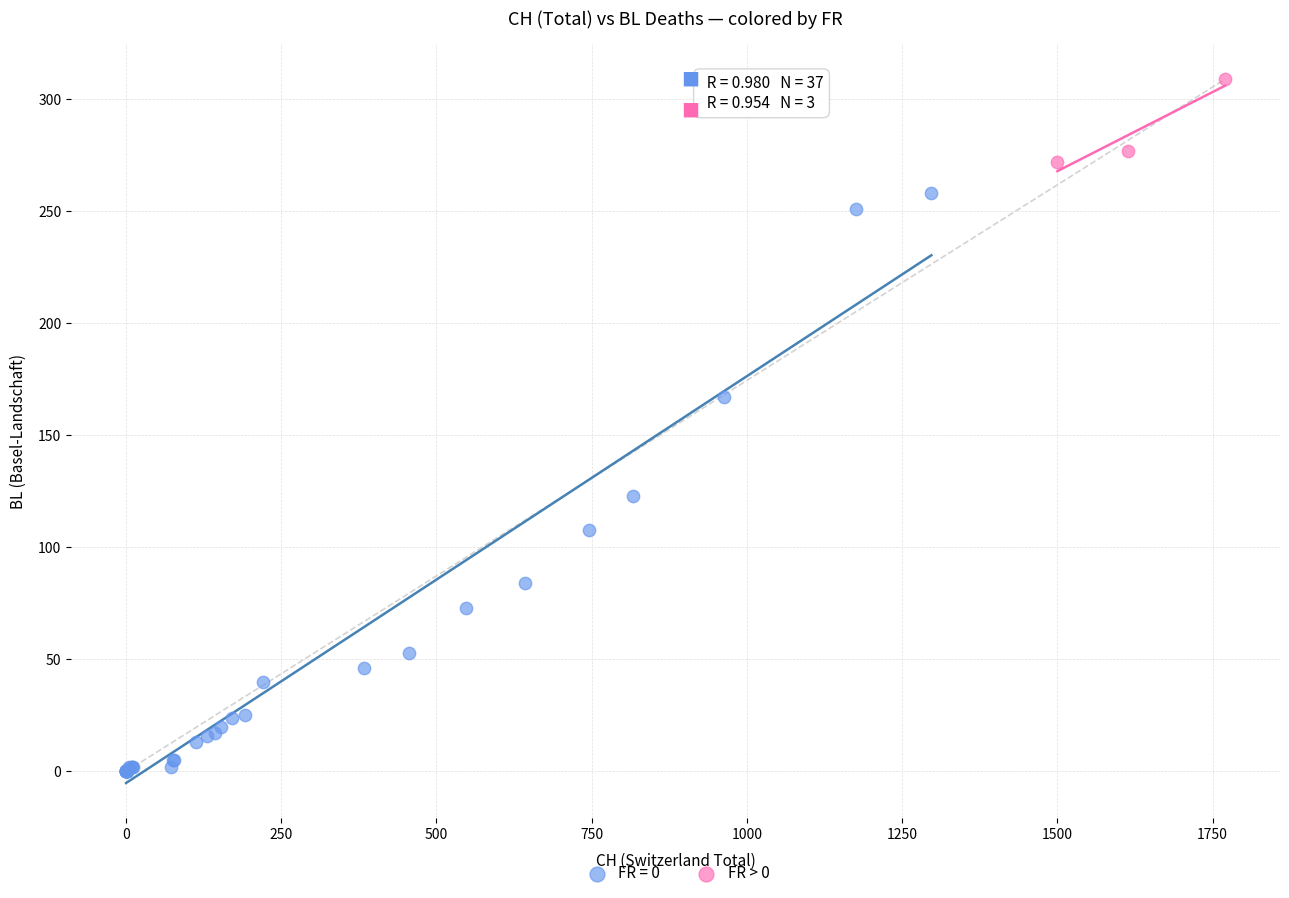

Which series has the largest Y range (max minus min)?

FR = 0